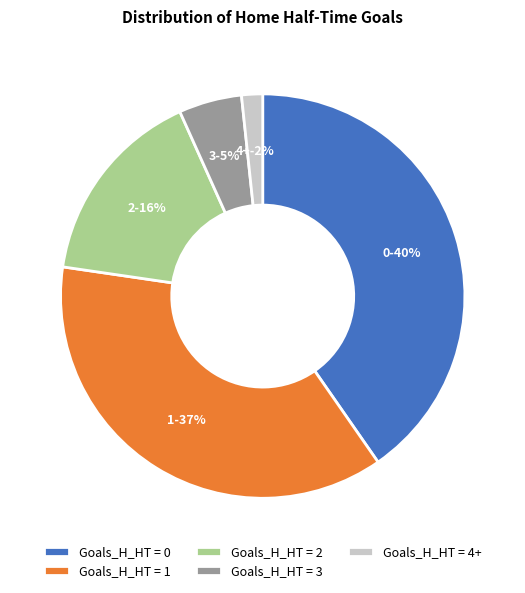

Does 2 account for over 50% of the chart?

No